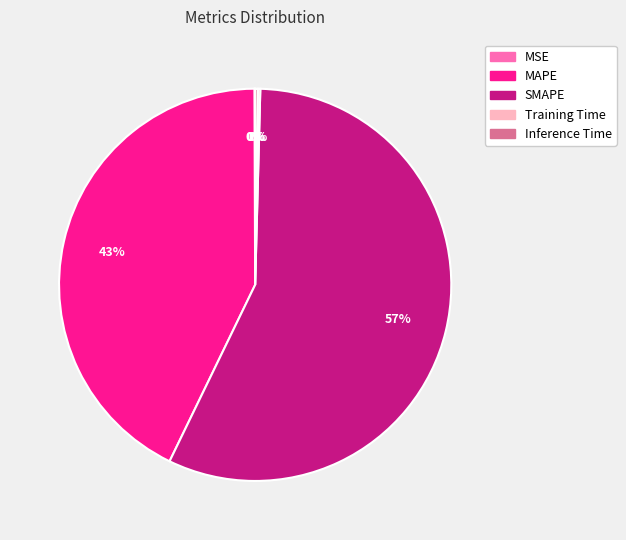

Which slice is the largest?

SMAPE